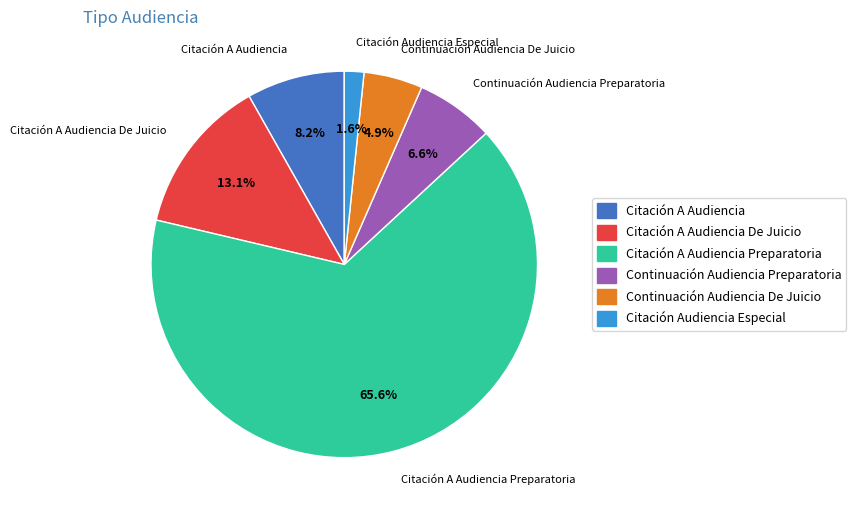

Which category has the smallest portion of the pie?

Citación Audiencia Especial